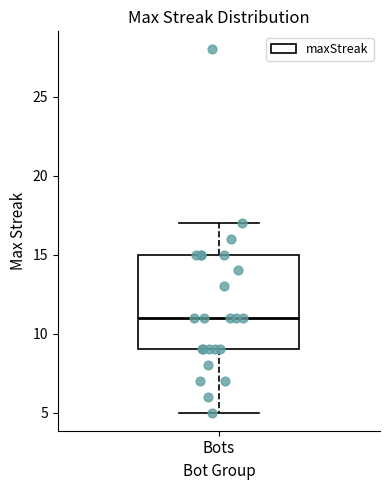

Transcribe this box plot: give where the median line is, the range the box spans, and where the two whiskers end, as read against the y-axis. The values are not printed on the chart, so give them approximately, as read against the axis.

median 11, box 9 to 15, whiskers 5 to 17